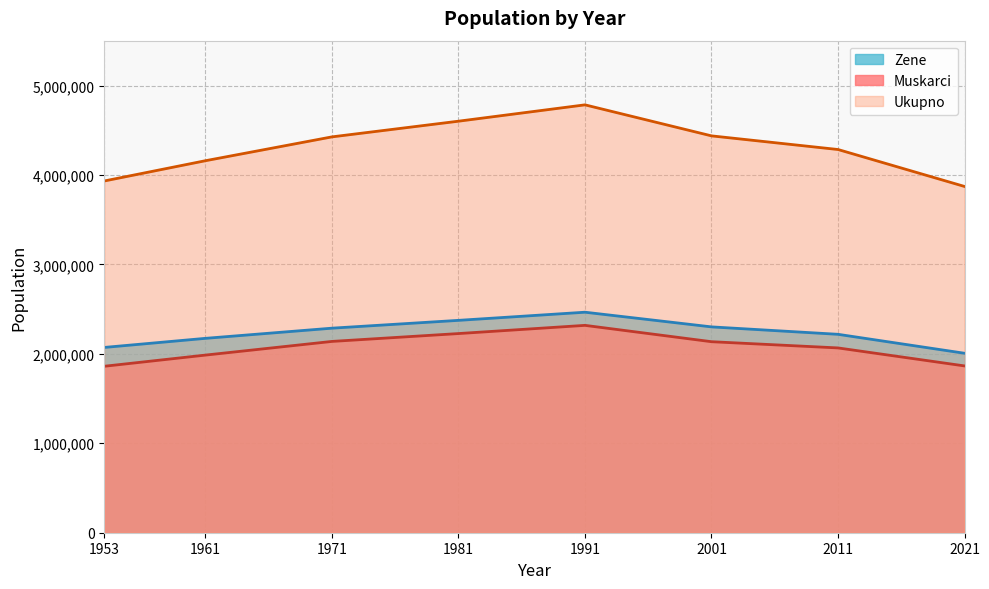

Which series has the largest range (max minus min)?

Ukupno